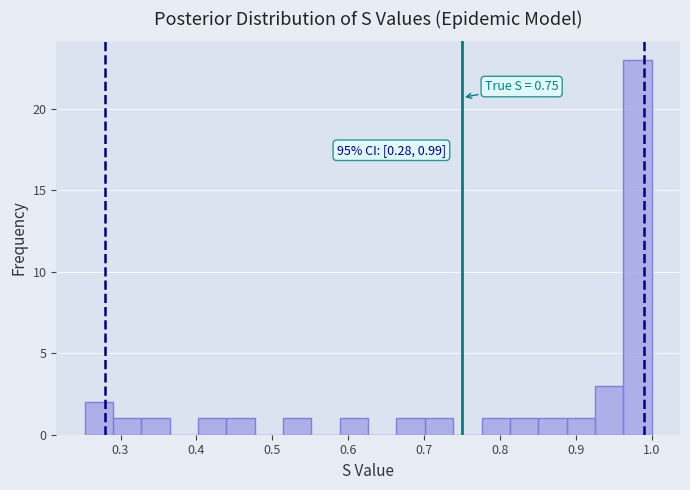

Around what value on the x-axis is the tallest bar? Give the approximate position of its centre, as read against the axis.

0.98